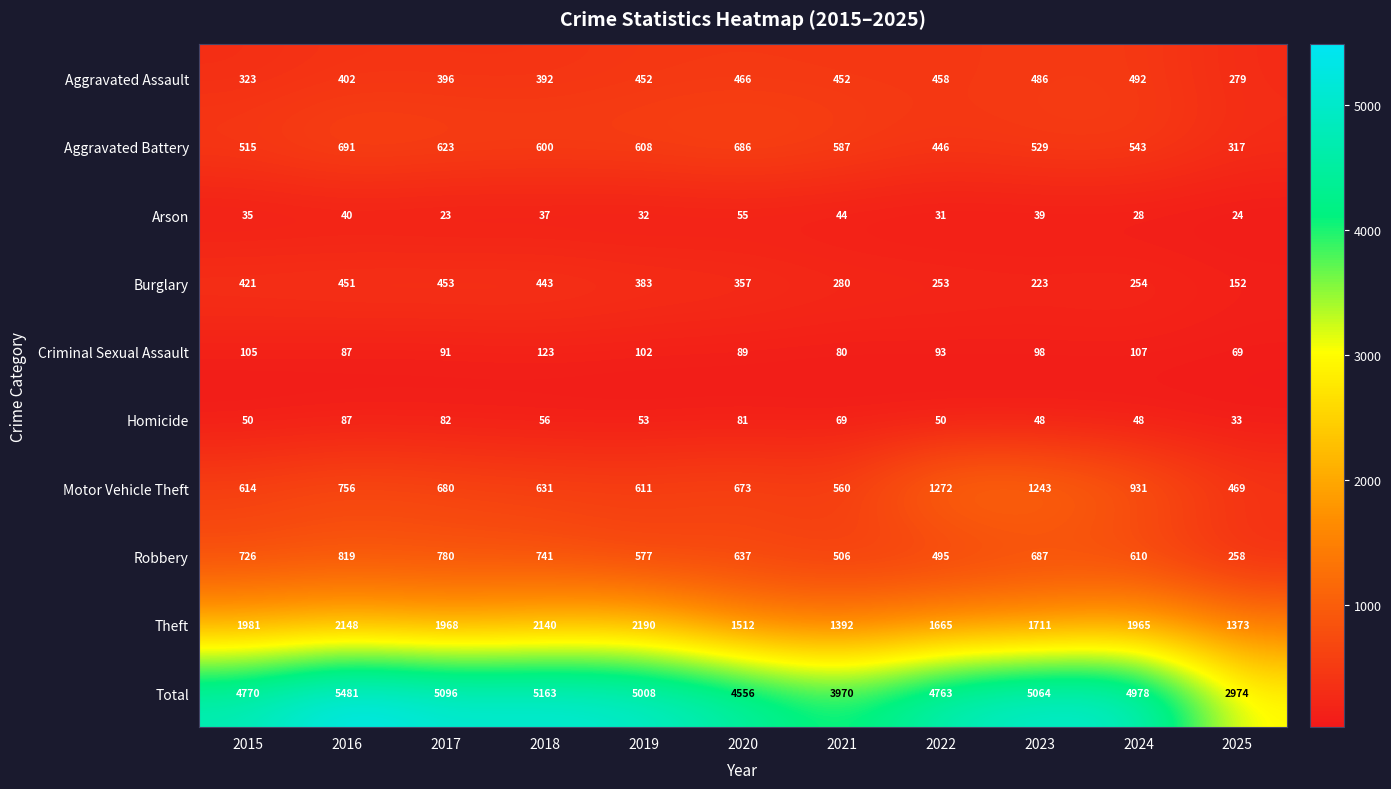

At how many categories does at least one series exceed 4202?

9